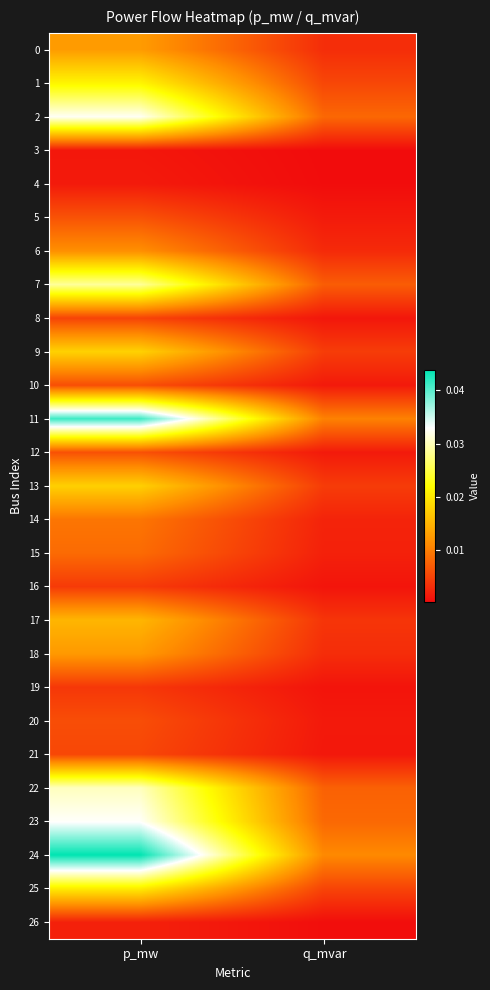

At which category does the chart reach its minimum across all series?

q_mvar